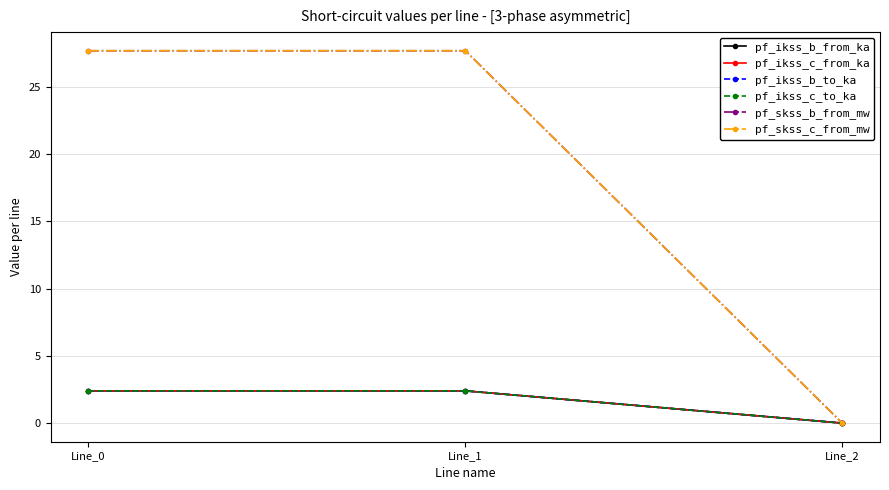

Does the chart have visible grid lines?

Yes